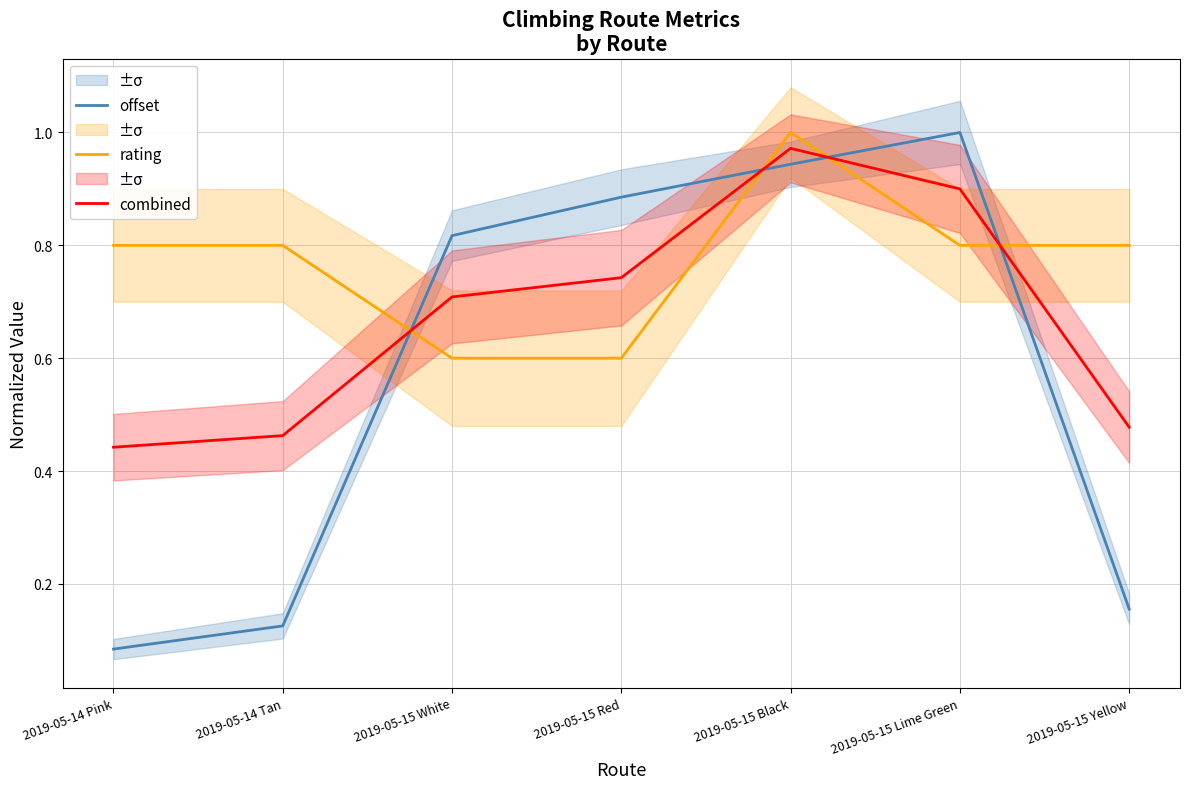

Is this an area chart (filled region under the line)?

No